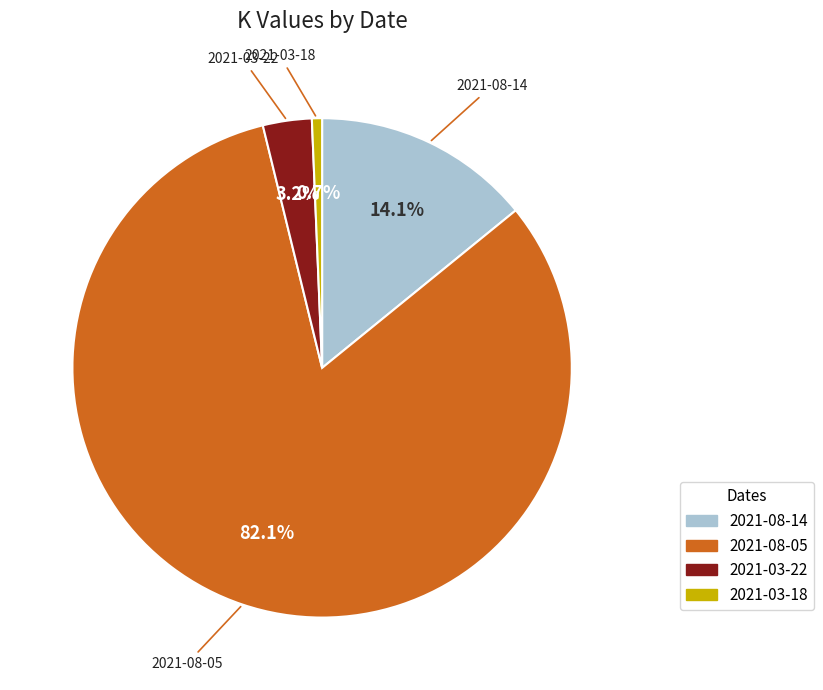

To the nearest percent, what percentage of the pie is 2021-03-22?

3%